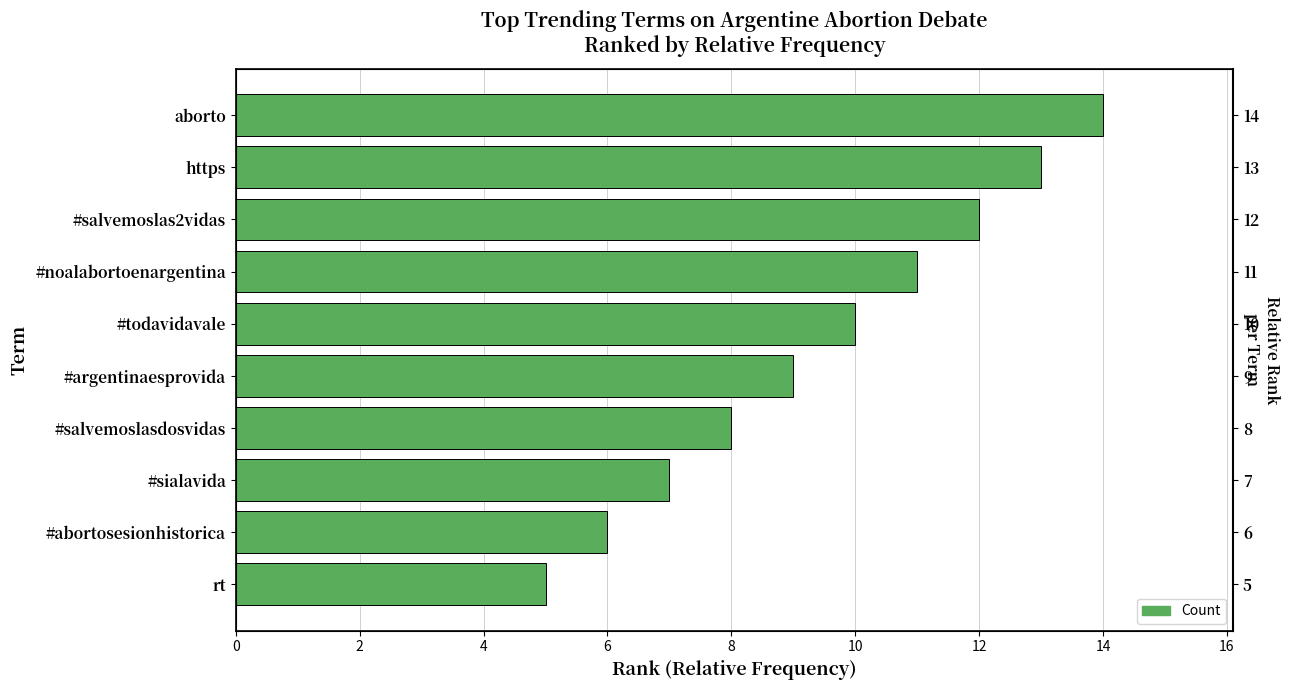

What is the value of the 6th bar from the left?

10